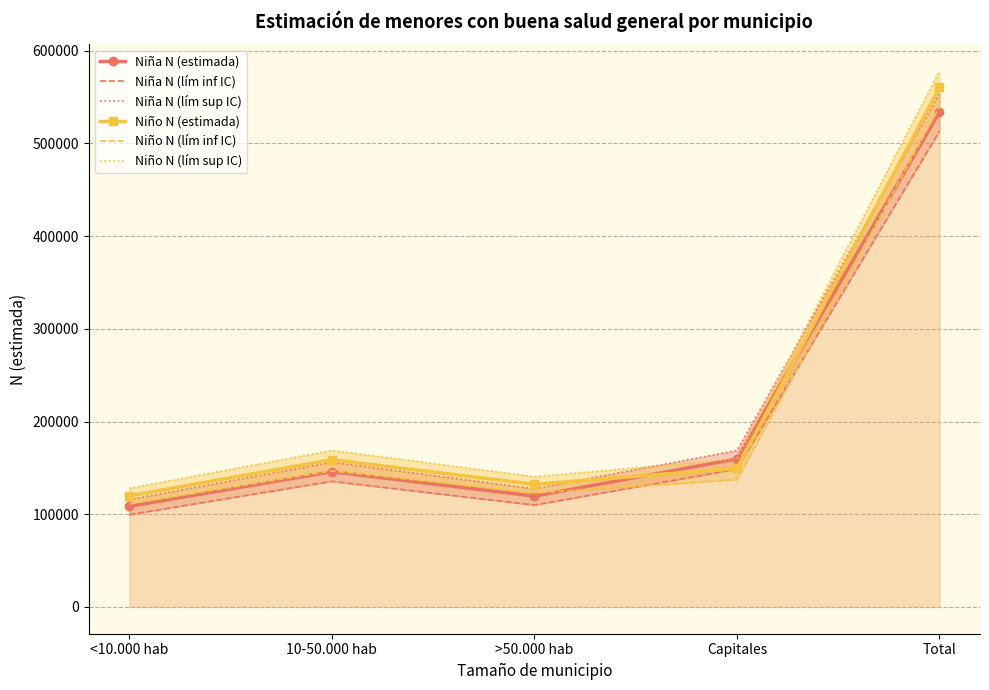

What position from the right is >50.000 hab?

3